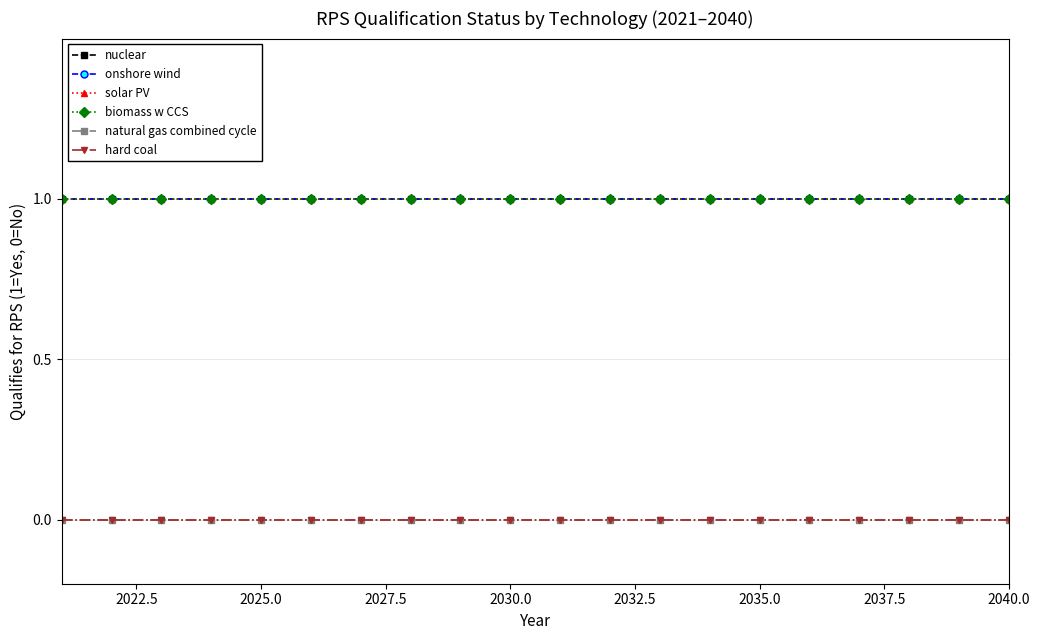

True or false: onshore wind has more than 2 points higher than both neighbors.

False